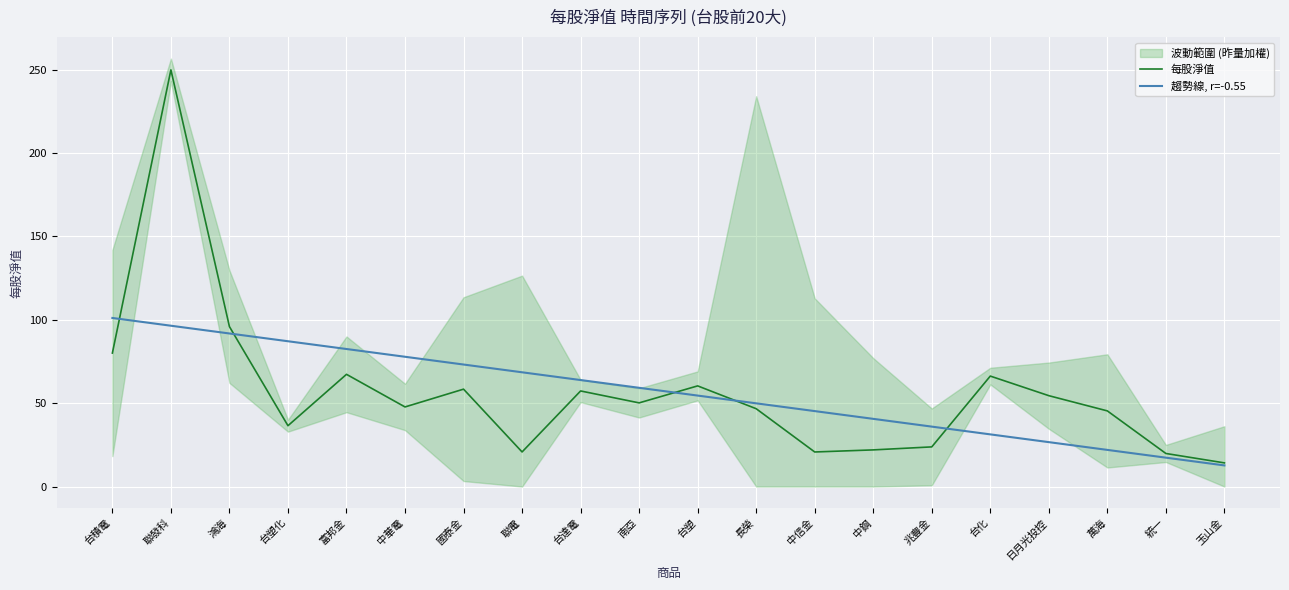

Reading left to right, transcribe all the data shown in this chart.

每股淨值: 80.1	249.9	95.9	36.5	67.3	47.7	58.4	20.8	57.3	50.2	60.4	46.7	20.7	22.0	23.8	66.2	54.5	45.4	19.8	14.2
趨勢線, r=-0.55: 101.1	96.5	91.8	87.1	82.5	77.8	73.2	68.5	63.9	59.2	54.6	49.9	45.3	40.6	35.9	31.3	26.6	22.0	17.3	12.7